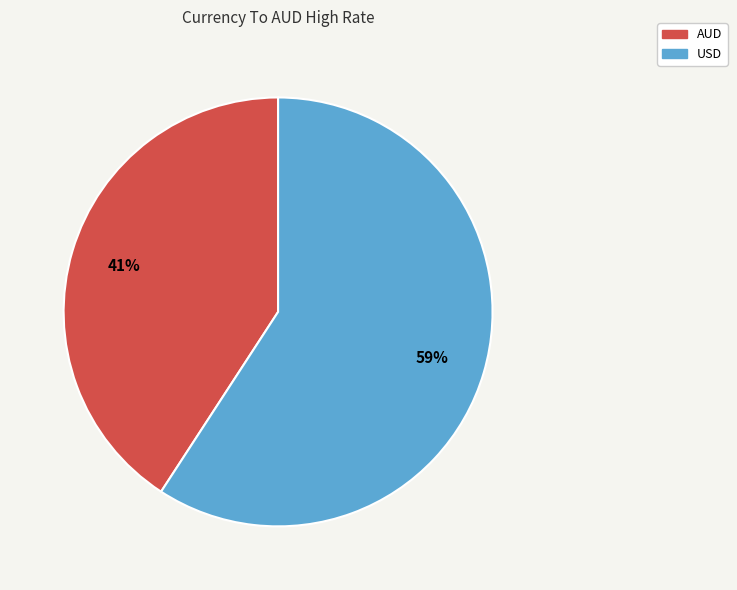

Is there a majority slice in this chart?

Yes